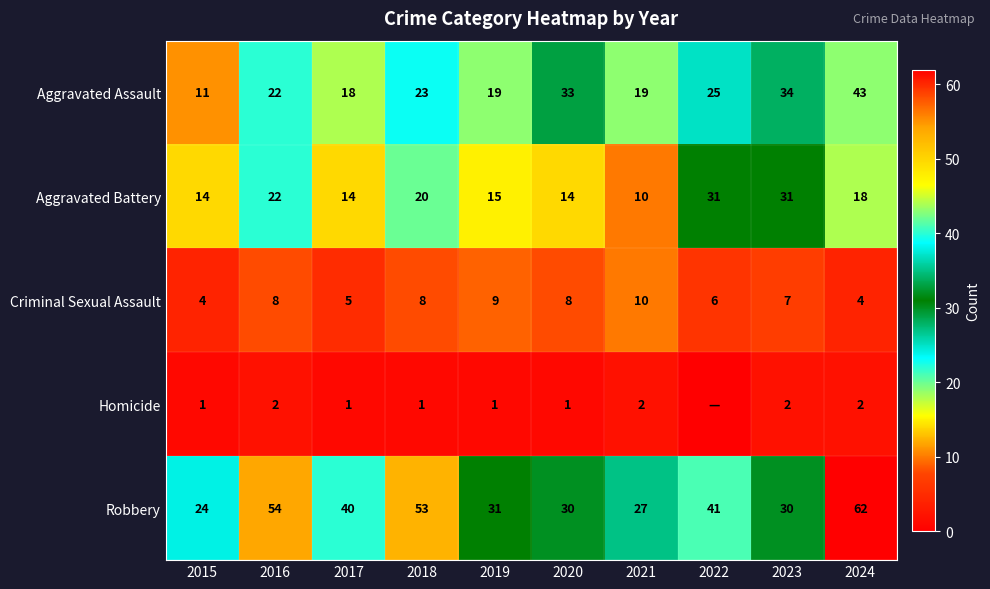

How many data points in Aggravated Battery are less than 18?

5